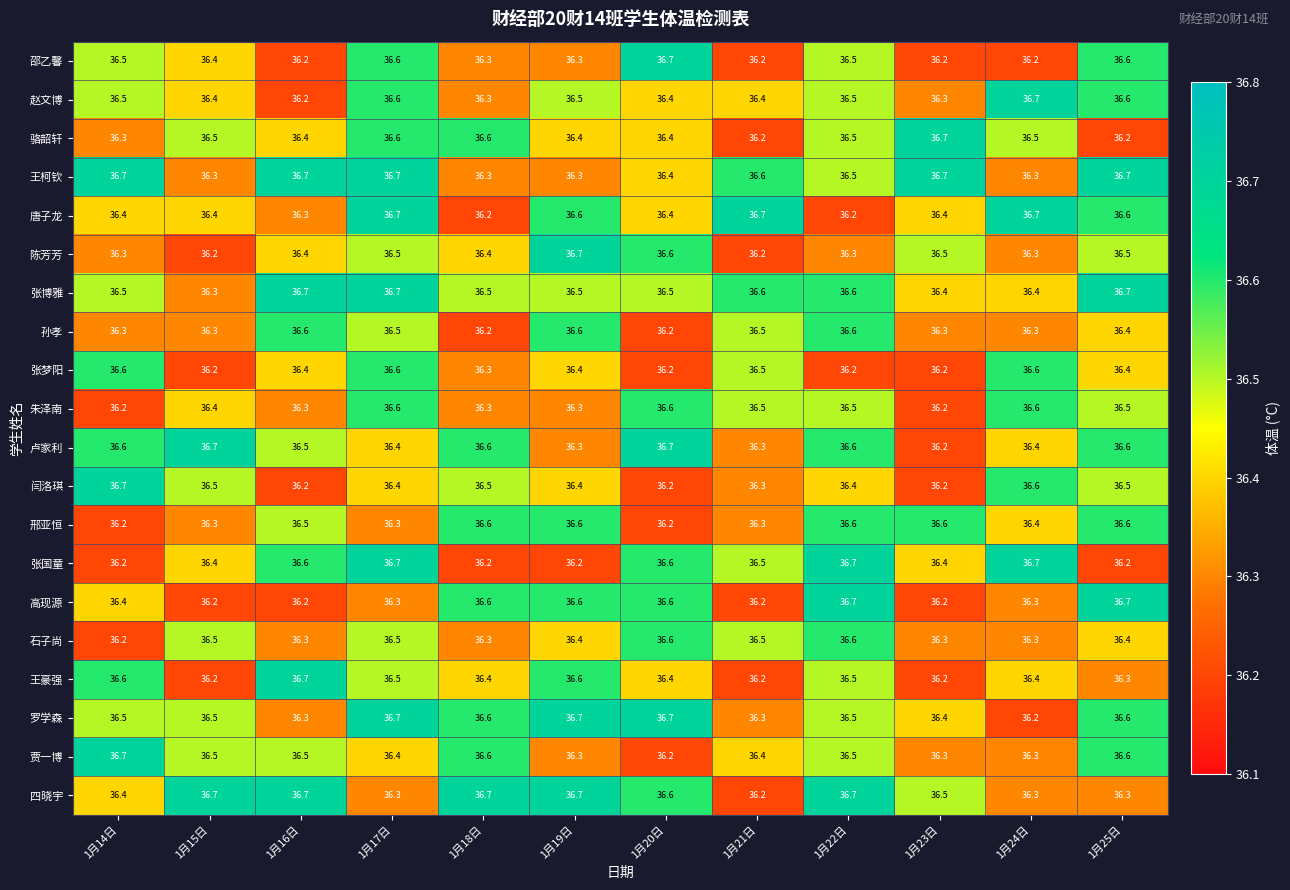

At which label does 闫洛琪 reach its peak?

1月14日